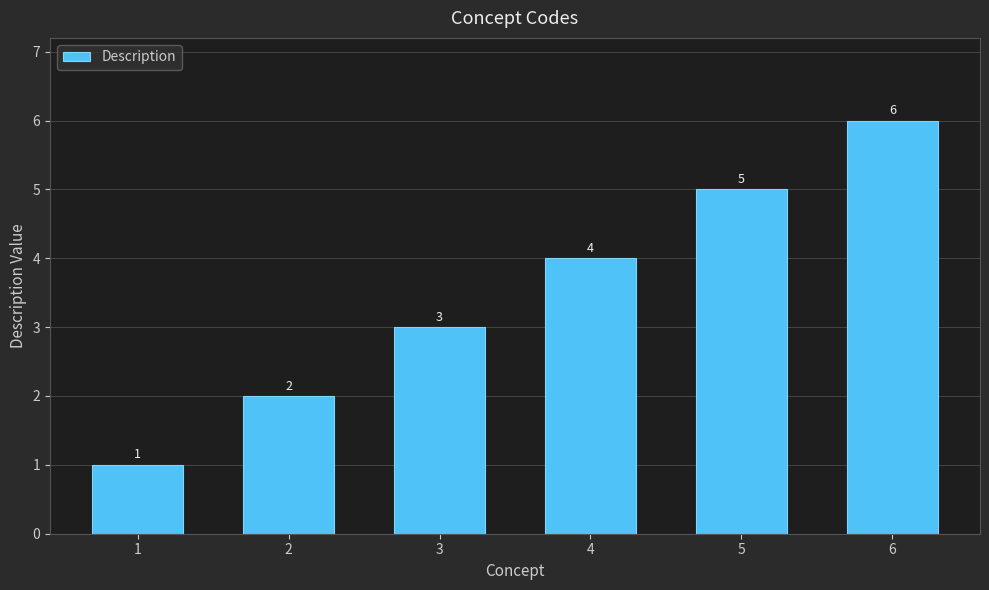

Is it true that the value at 2 is 2?

True